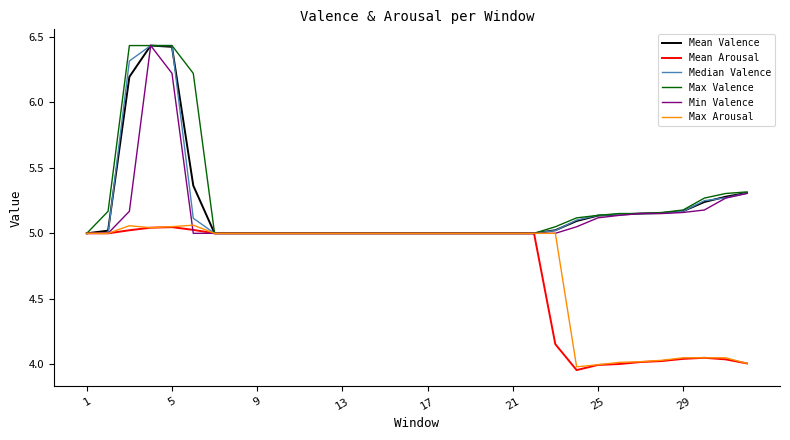

What is the average value of the Min Valence series?

5.1